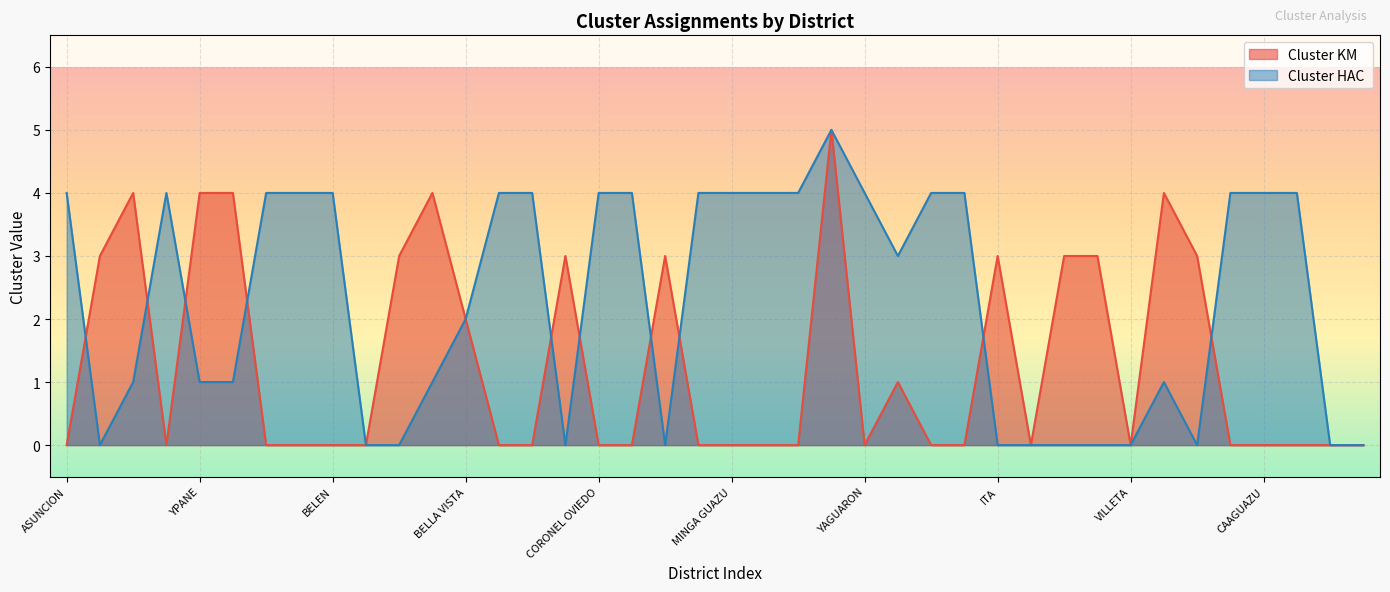

What are all the series names shown in the legend?

Cluster KM, Cluster HAC 